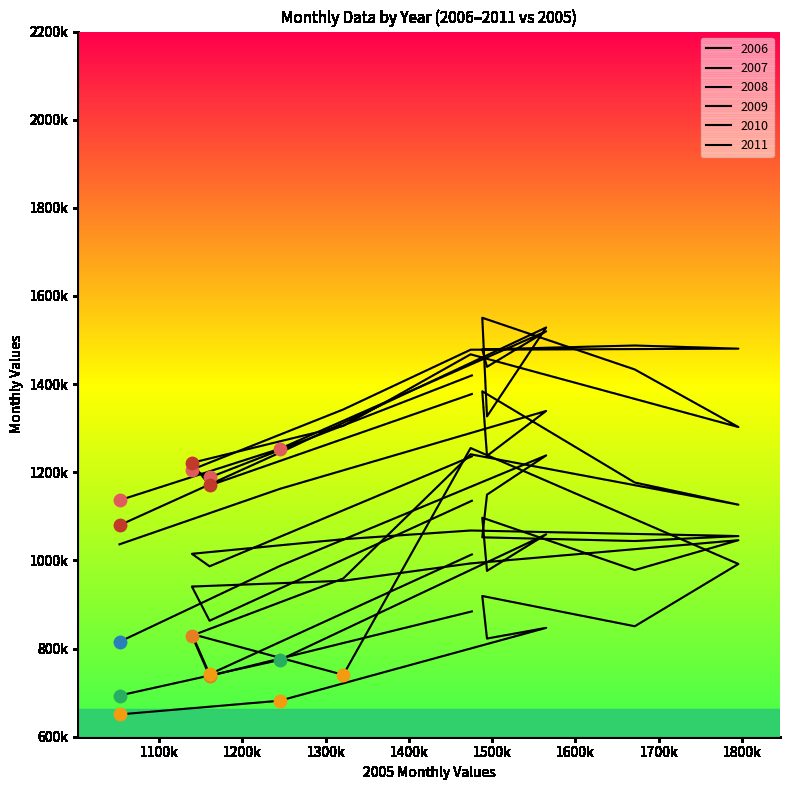

Is the value of 2009 at May greater than the value of 2010 at Jun?

No